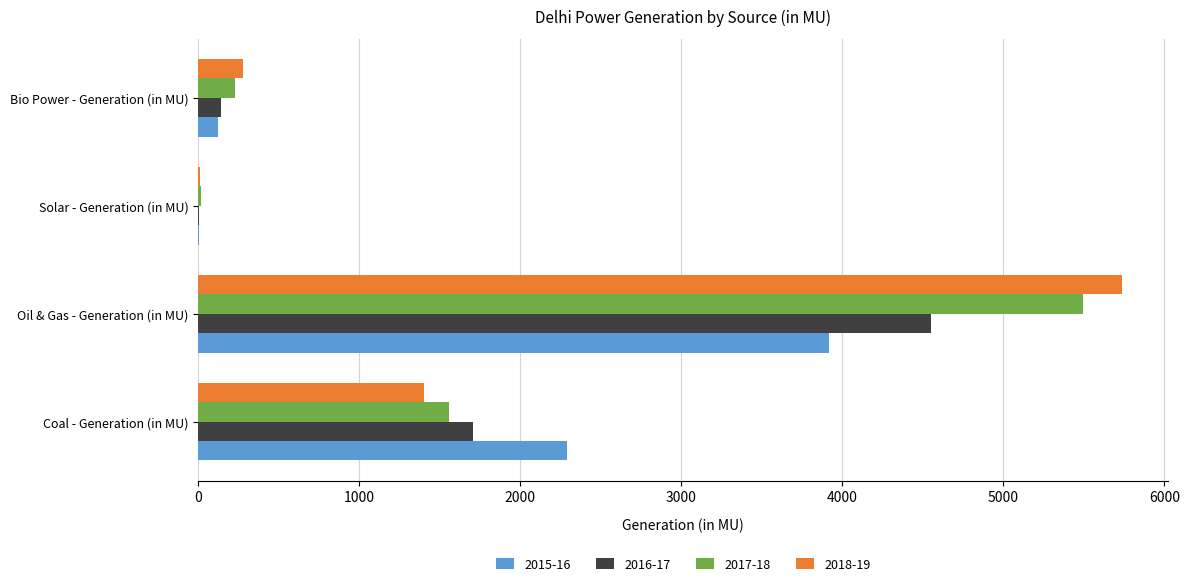

What is the sum of the 2018-19 values at Coal - Generation (in MU) and Oil & Gas - Generation (in MU)?

7136.0